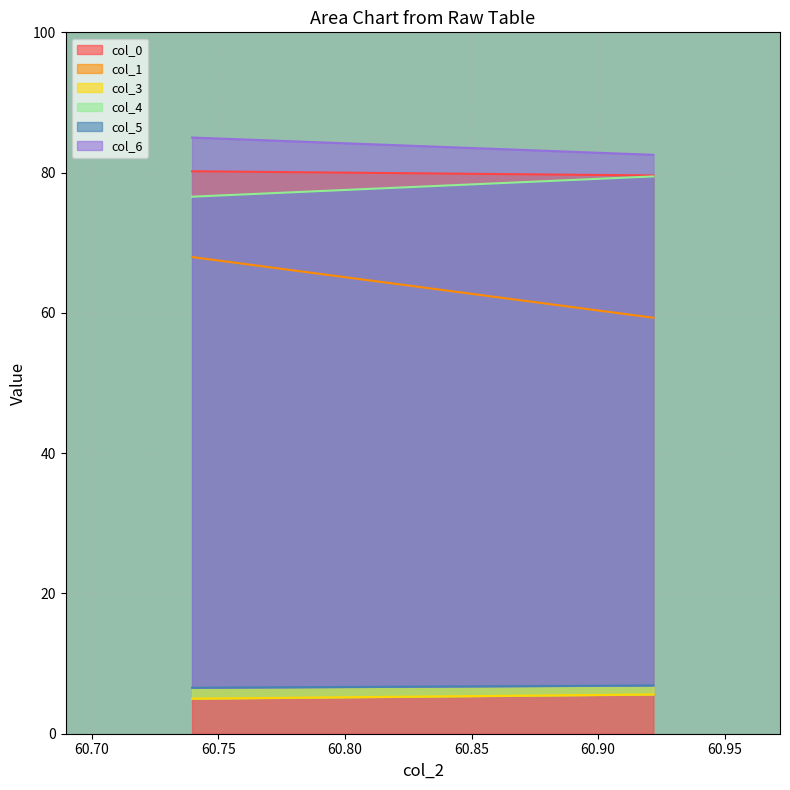

What is the maximum value for col_0?

80.2